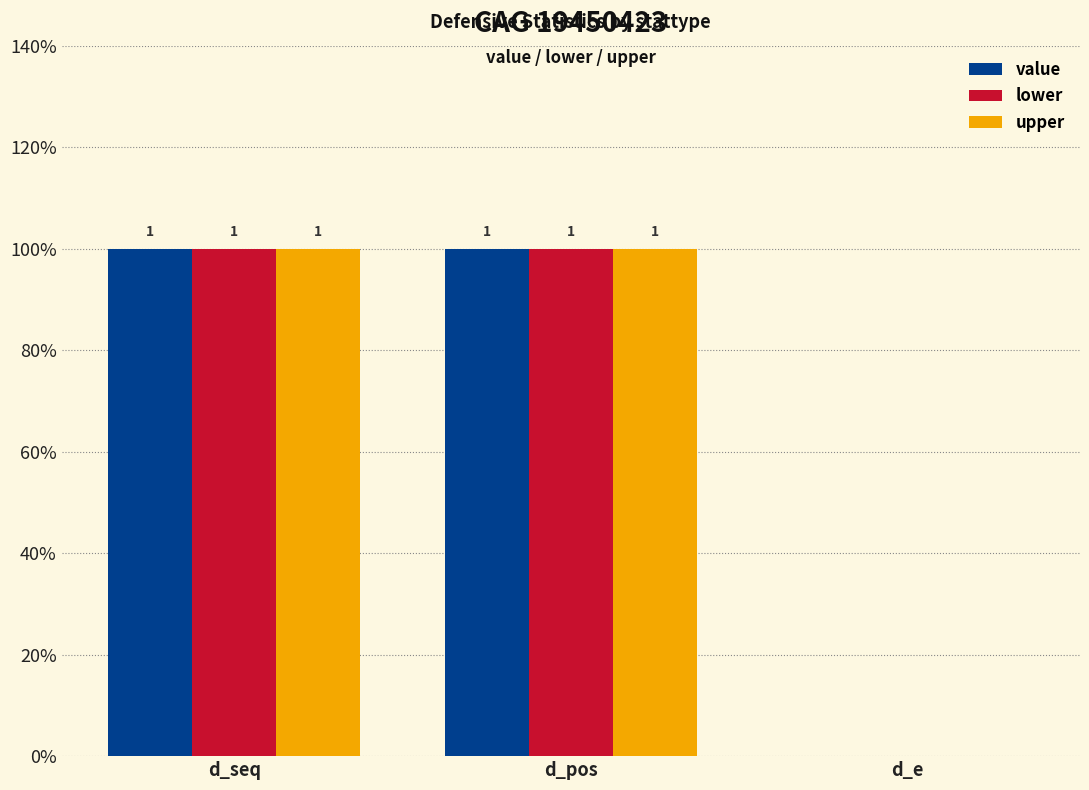

What value does the lower series have at d_pos?

1